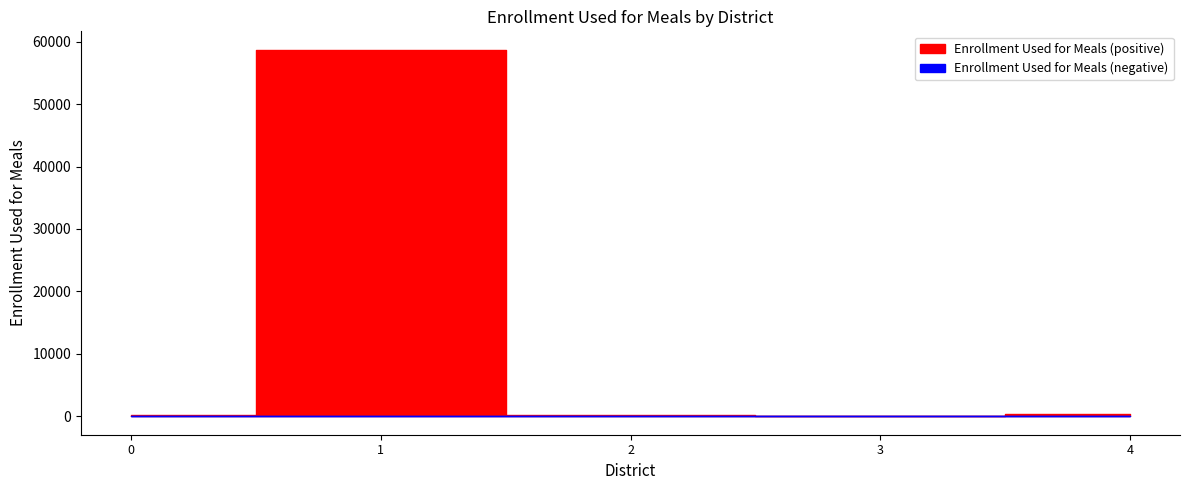

Reading left to right, list all the values displayed in this chart.

299	58705	147	0	347